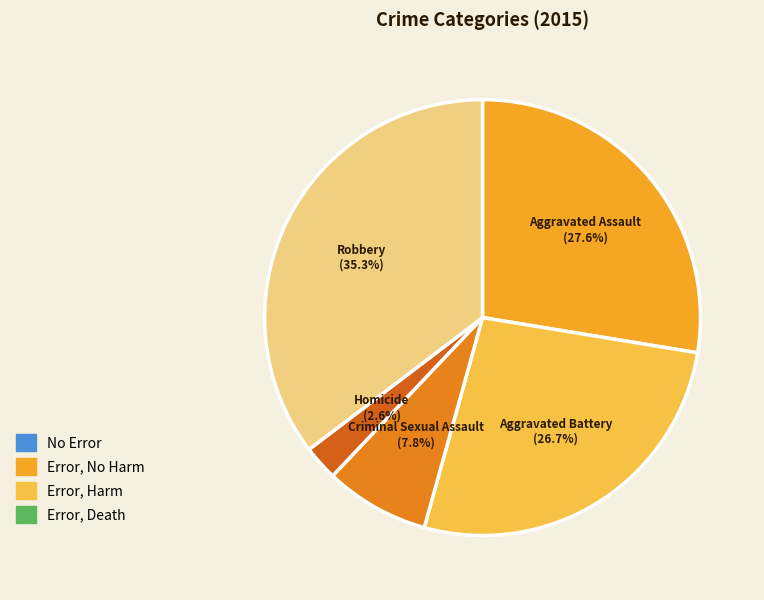

How many slices are in this pie chart?

5